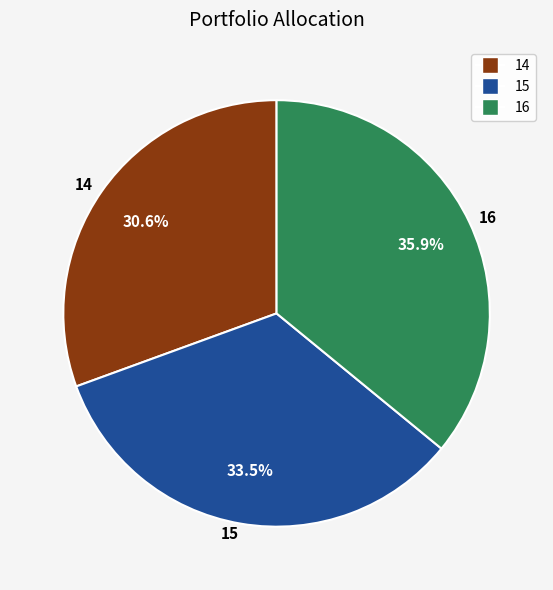

Does 16 represent more than half of the total?

No